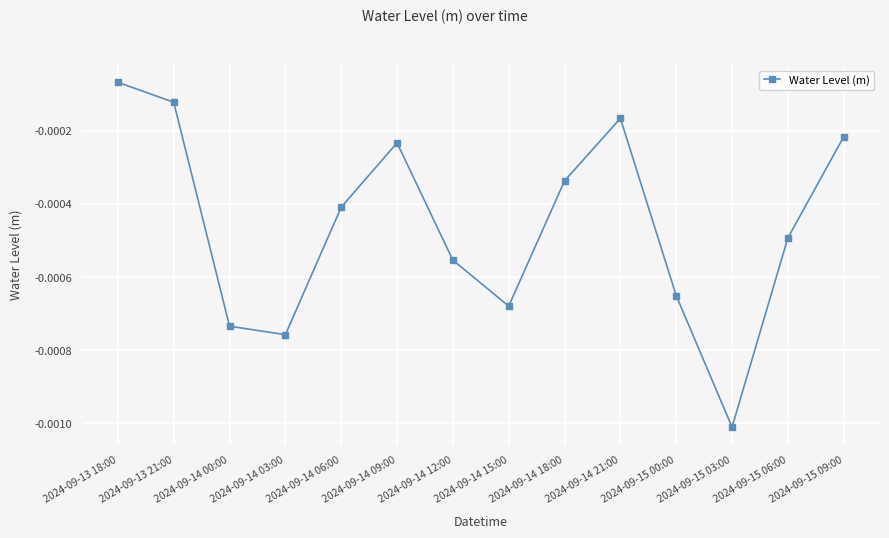

How many categories are shown in the chart?

14